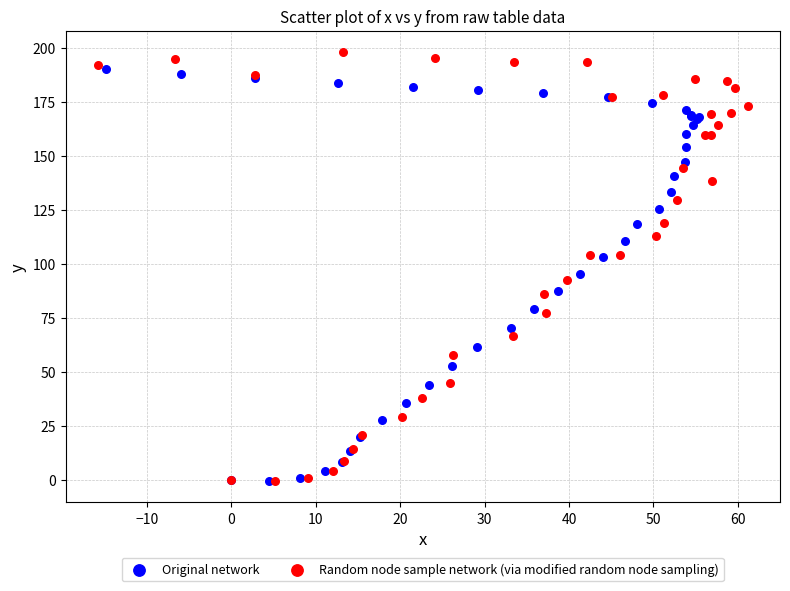

Which series has the largest Y range (max minus min)?

Random node sample network (via modified random node sampling)